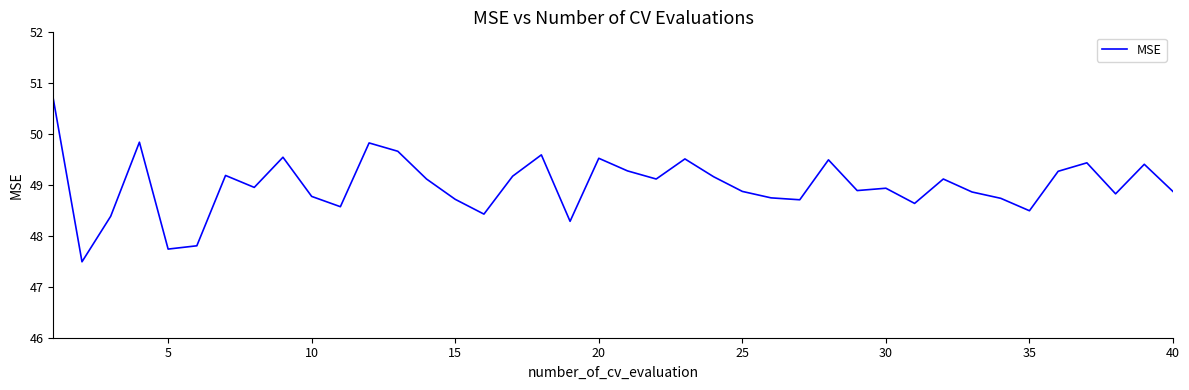

What is the minimum value shown in the chart?

47.5